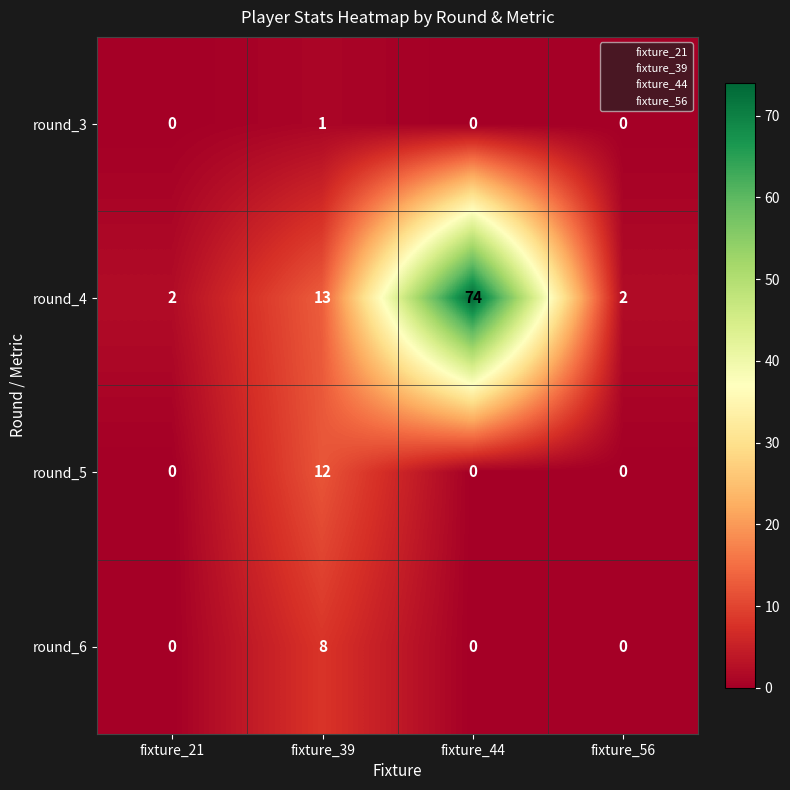

How many round_4 values are between 2 and 74?

4